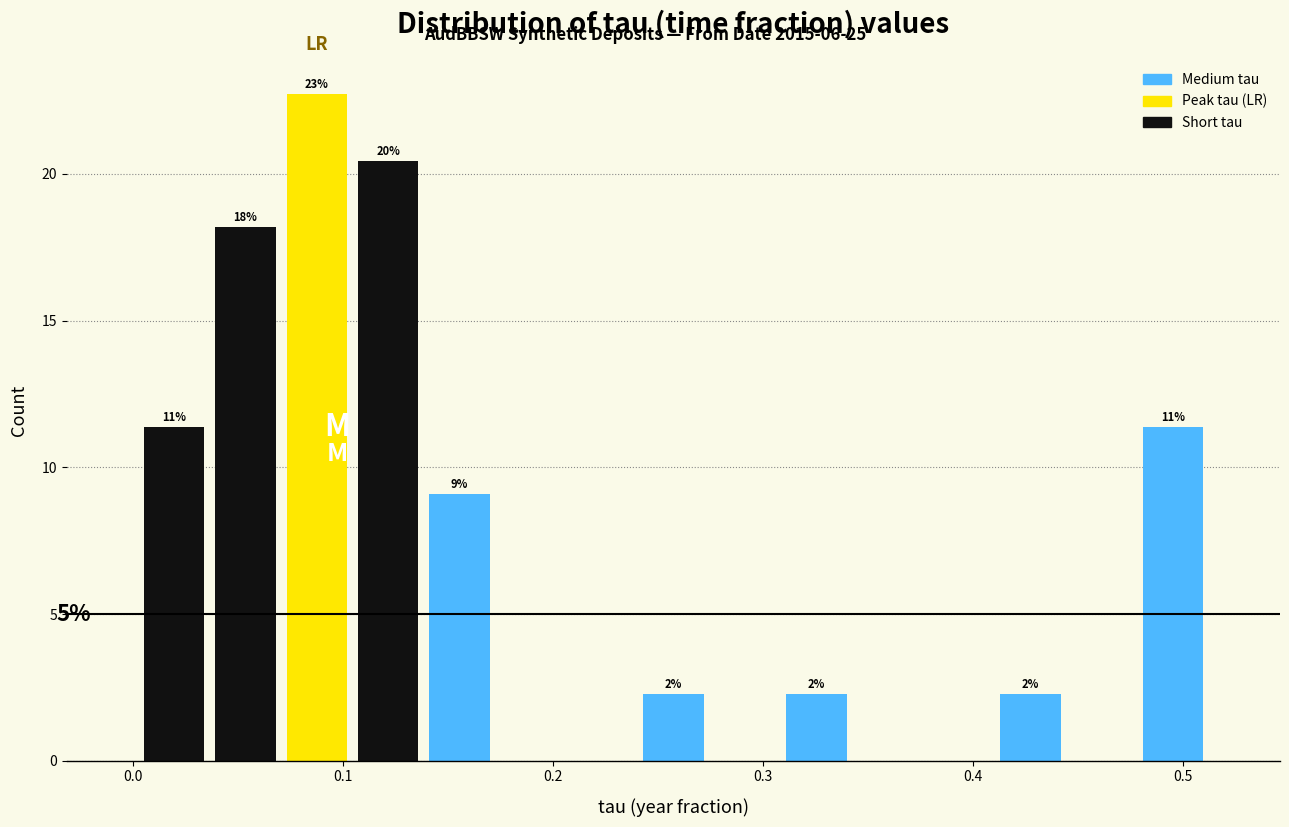

Read against the x-axis, roughly where is the centre of the tallest bar?

0.09